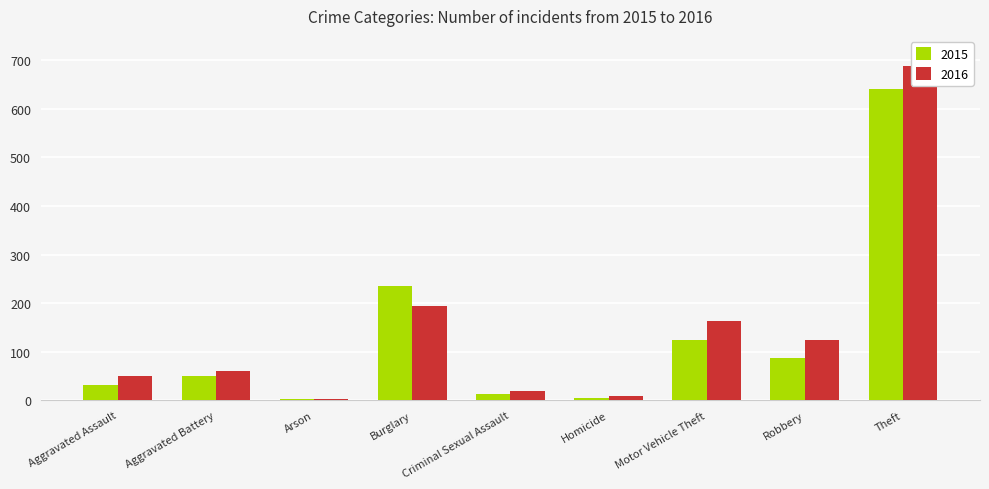

What is the value of the 2016 bar at the 5th from the left?

20